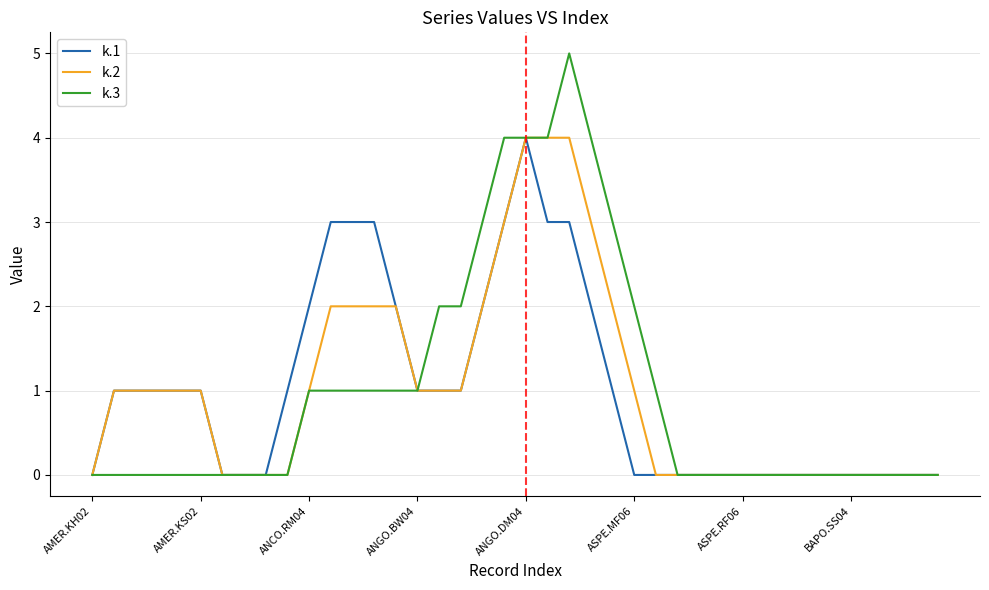

What is the greatest value displayed?

5